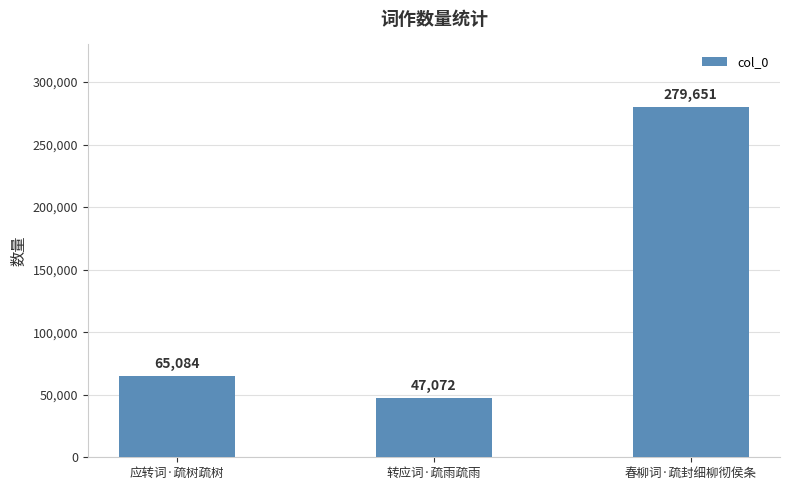

How many categories are shown in the chart?

3